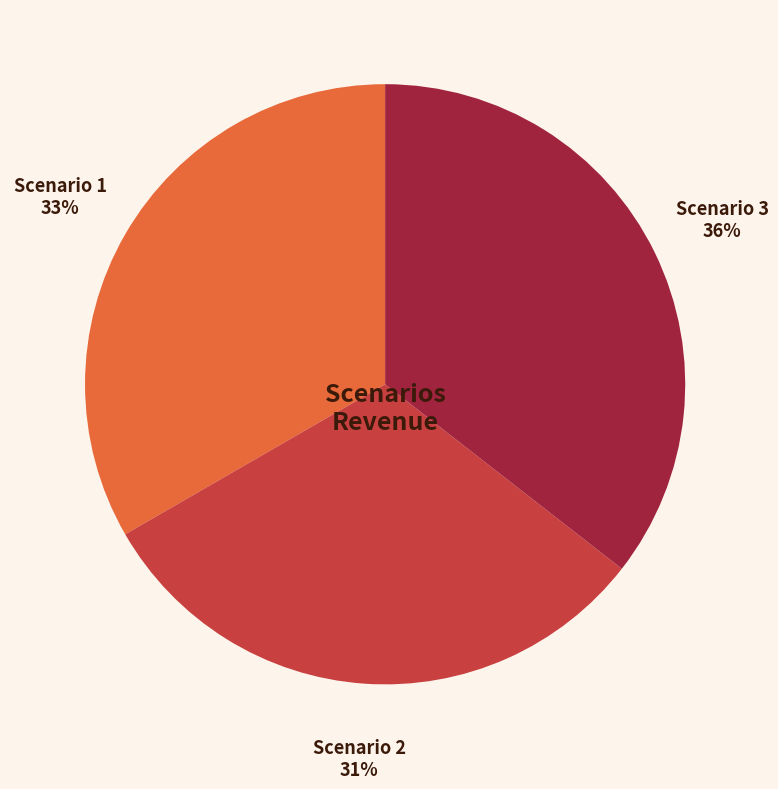

What is the largest slice in the pie chart?

Scenario 3